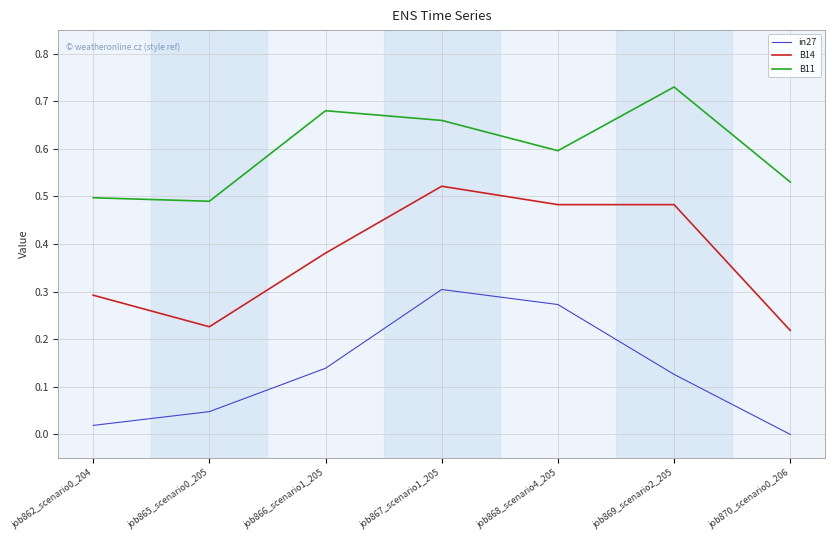

True or false: B11 and in27 intersect in this chart.

False